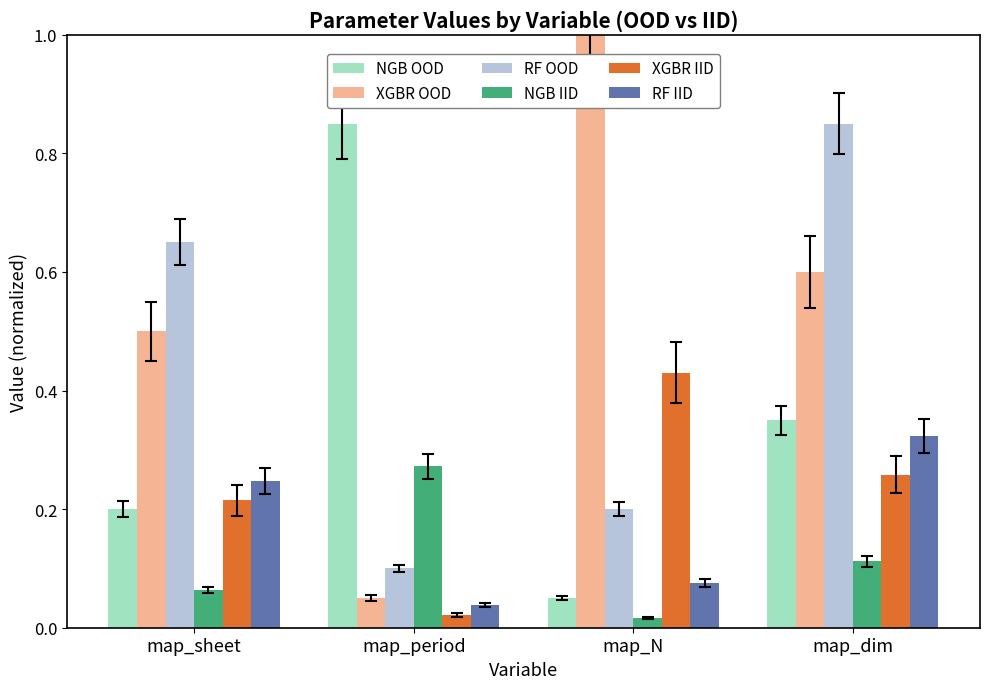

Rank the categories by RF IID value from highest to lowest.

map_dim, map_sheet, map_N, map_period